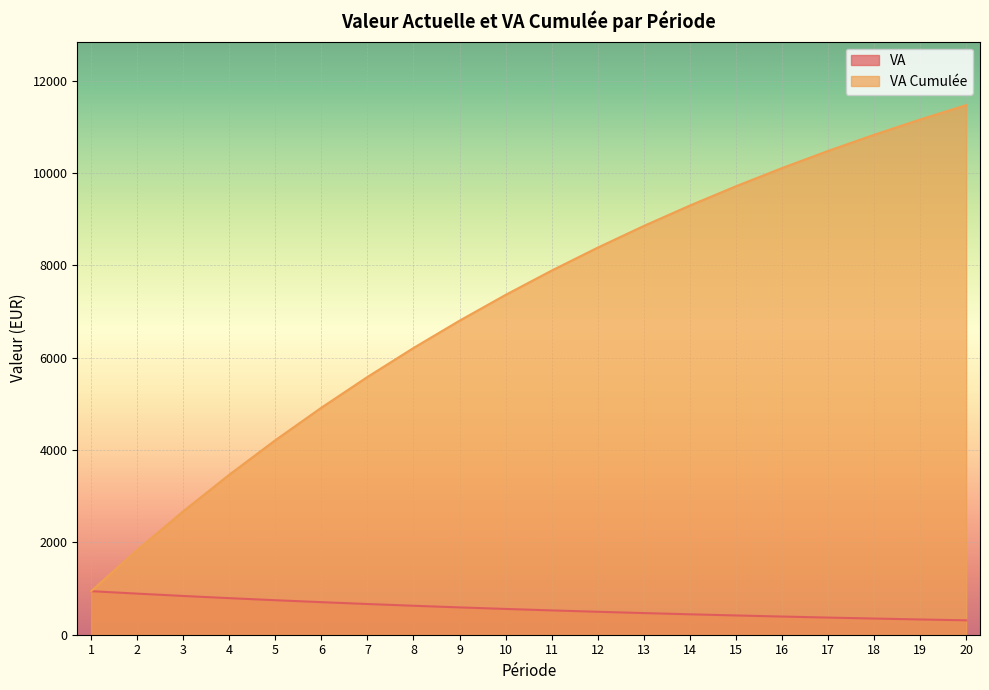

Is it true that VA equals 845.0 at 10?

False